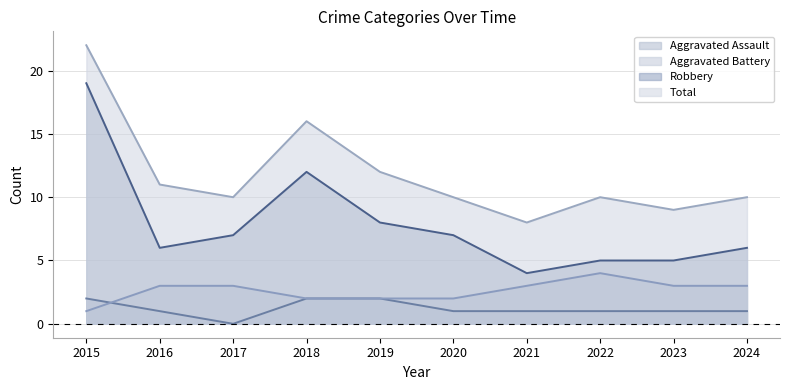

Which series has the largest total across all categories?

Total